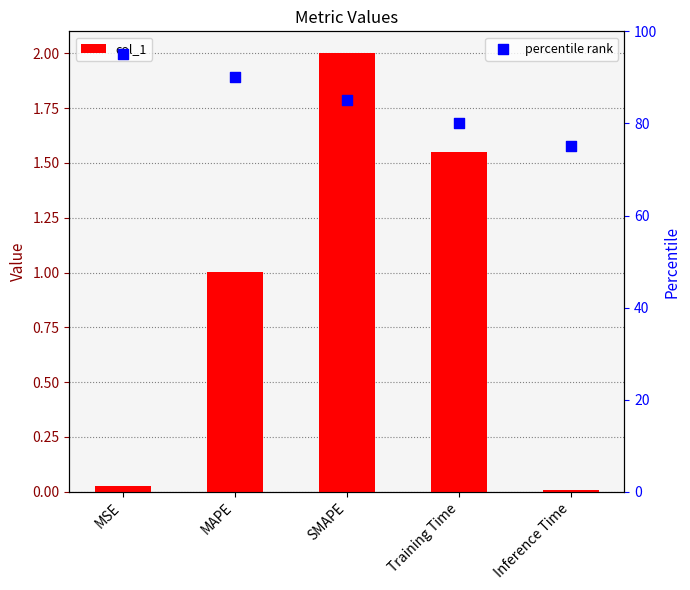

Which series has the largest total across all categories?

percentile rank